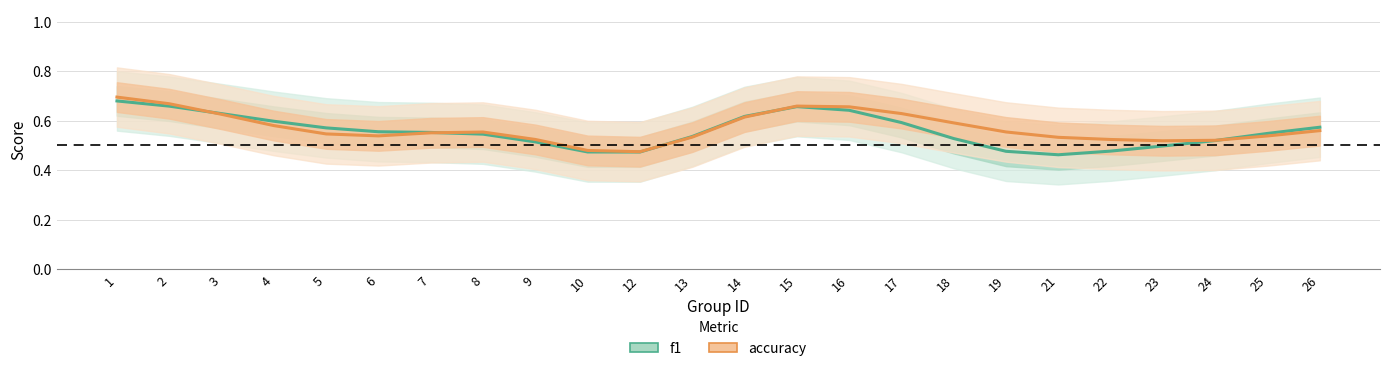

Count the accuracy values in the range 0 to 1.

24